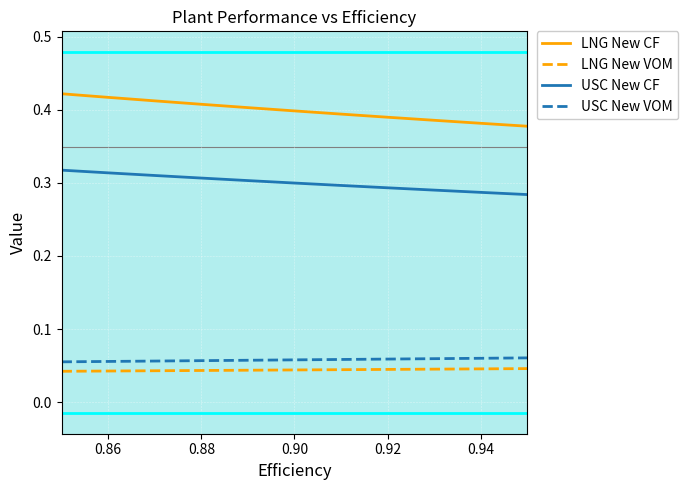

True or false: LNG New VOM and LNG New CF cross at least once.

False